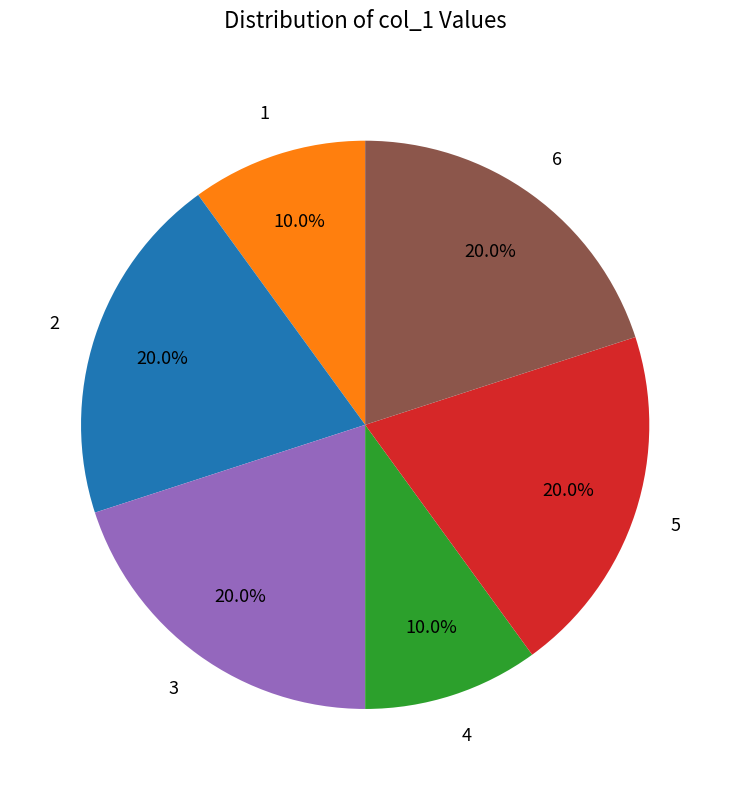

Is there a majority slice in this chart?

No